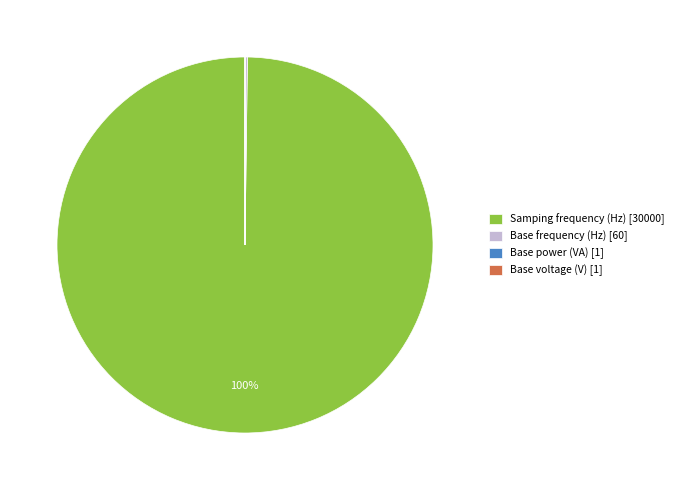

True or false: Samping frequency (Hz) accounts for 100% of the total.

True